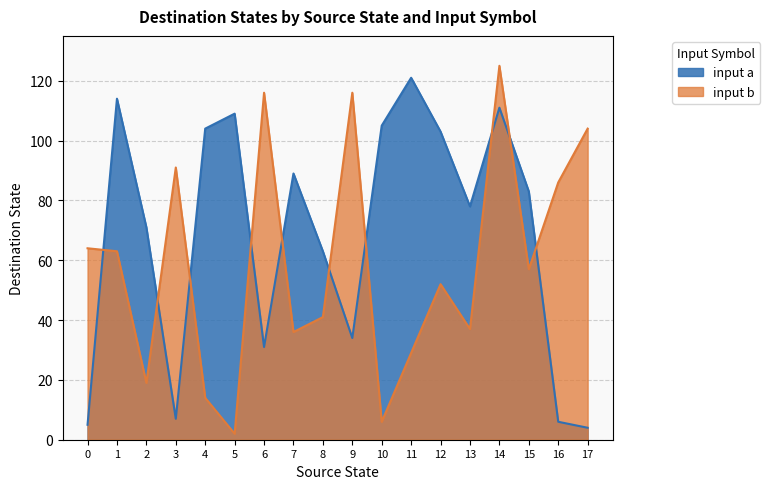

Does the chart have visible grid lines?

Yes